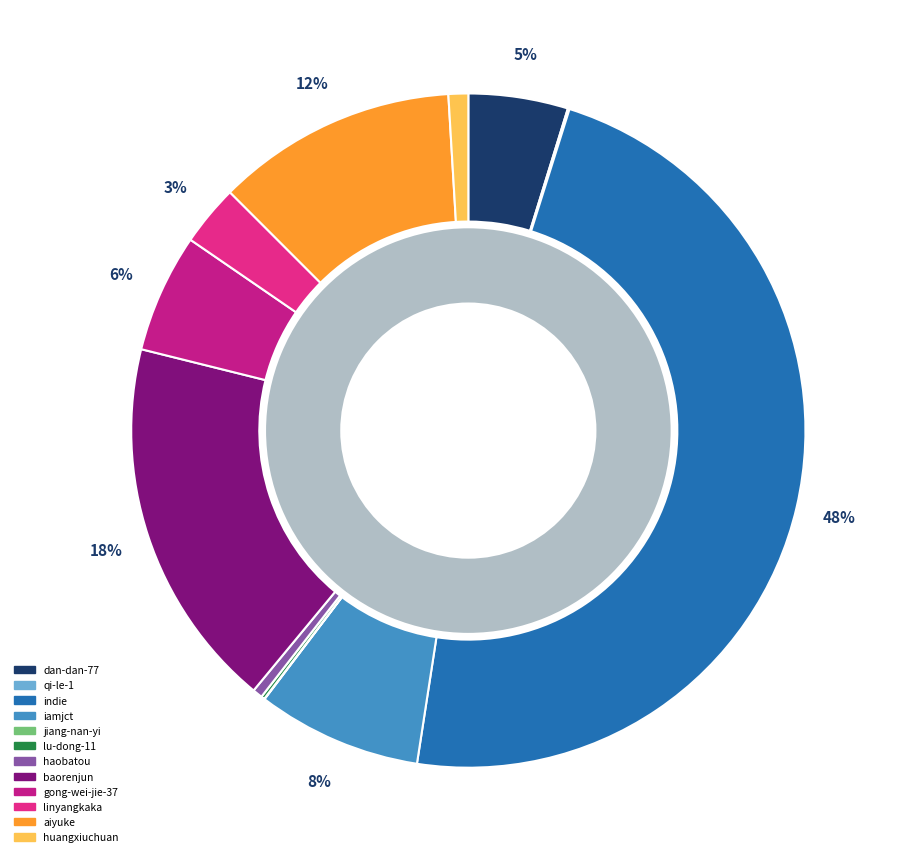

Is it true that linyangkaka is 3% of the pie?

True